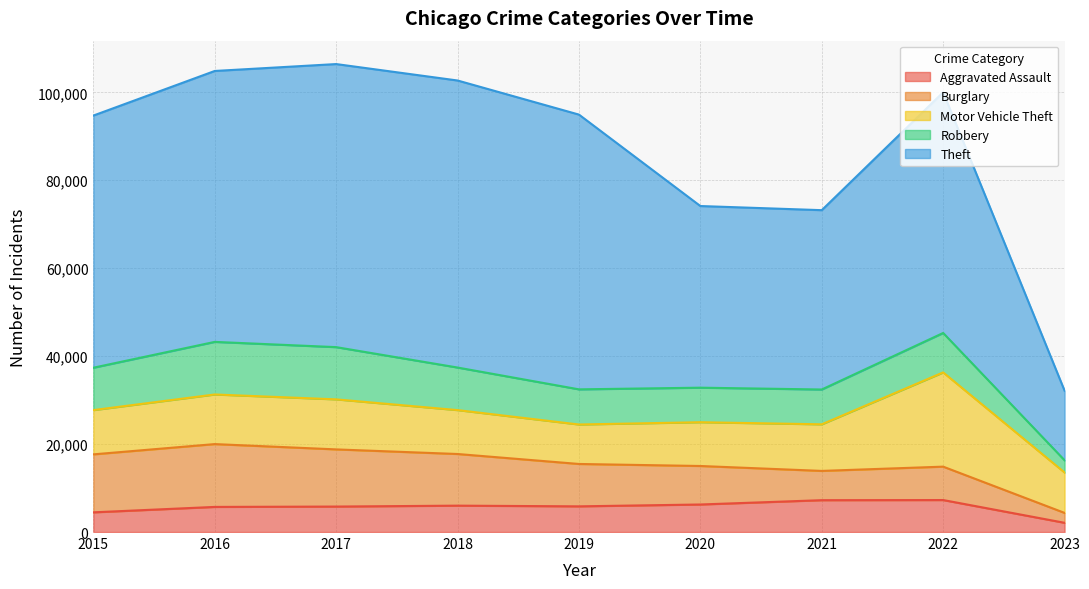

What is the difference between the Robbery values at 2016 and 2019?

3966